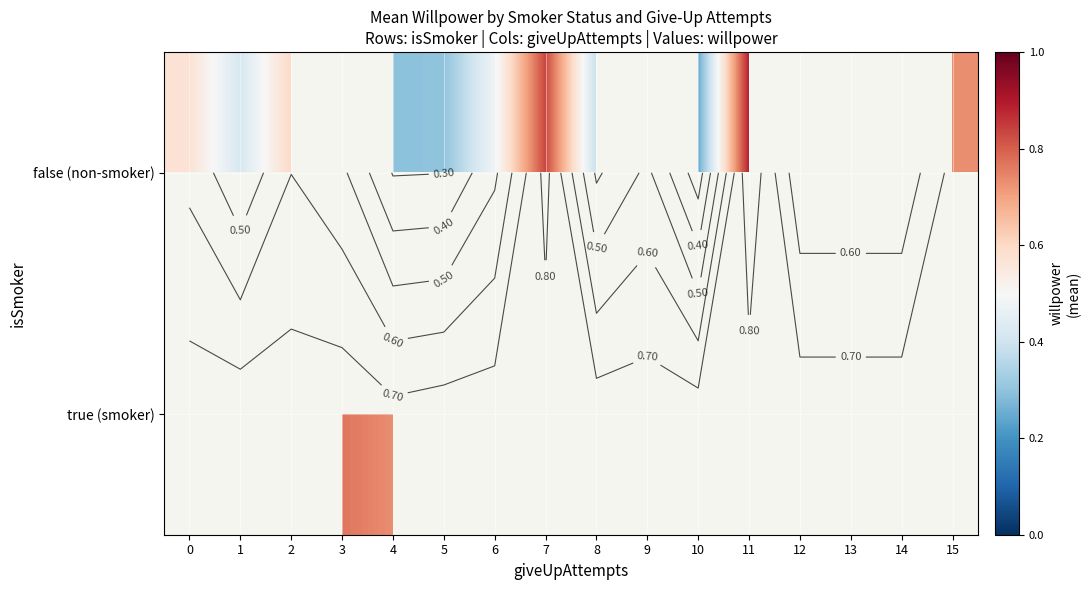

Which category has the highest value across all series?

11